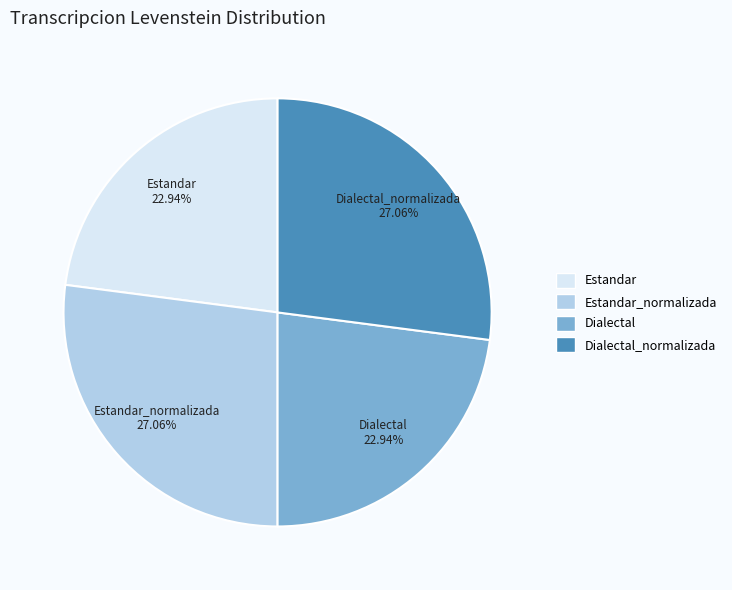

What percentage is the Dialectal slice, to the nearest percent?

23%